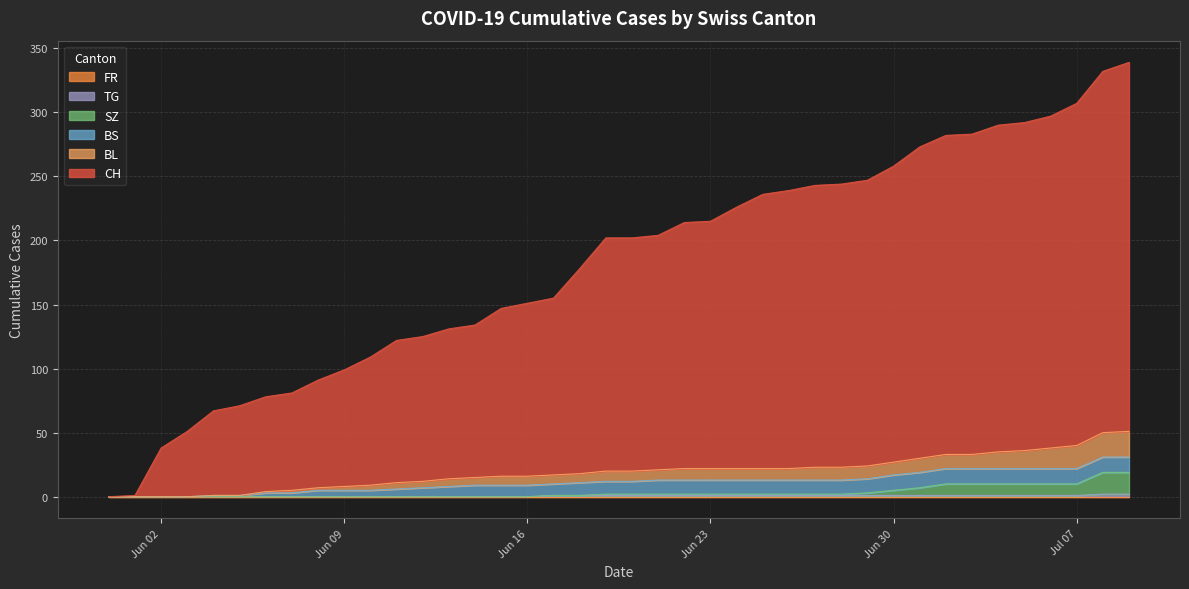

The CH series shows 31 at 11. True or false?

False